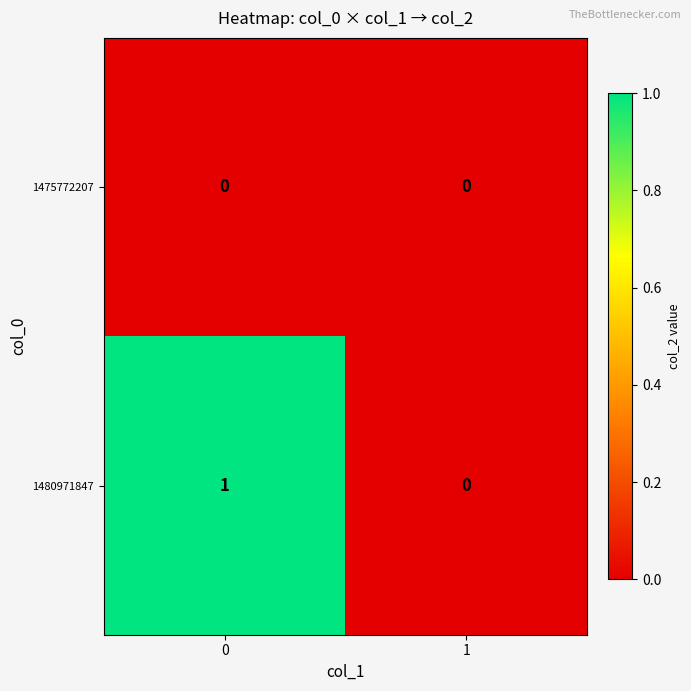

List the series in order of their overall mean, highest first.

1480971847, 1475772207